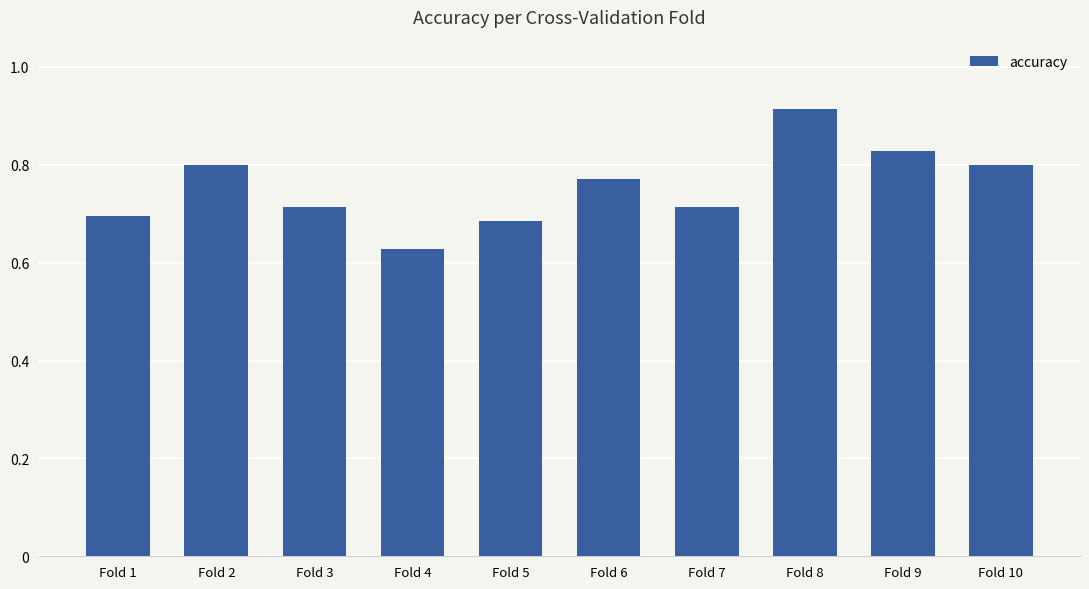

Count the number of categories in the chart.

10